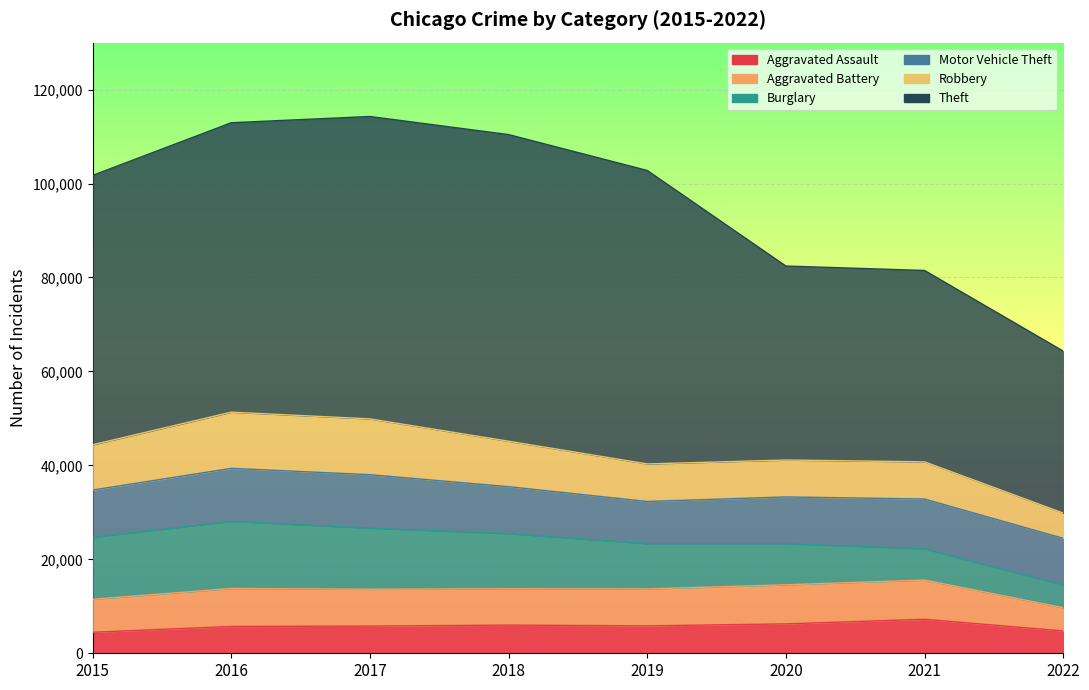

Where is Motor Vehicle Theft nearest to the value 10179?

2015